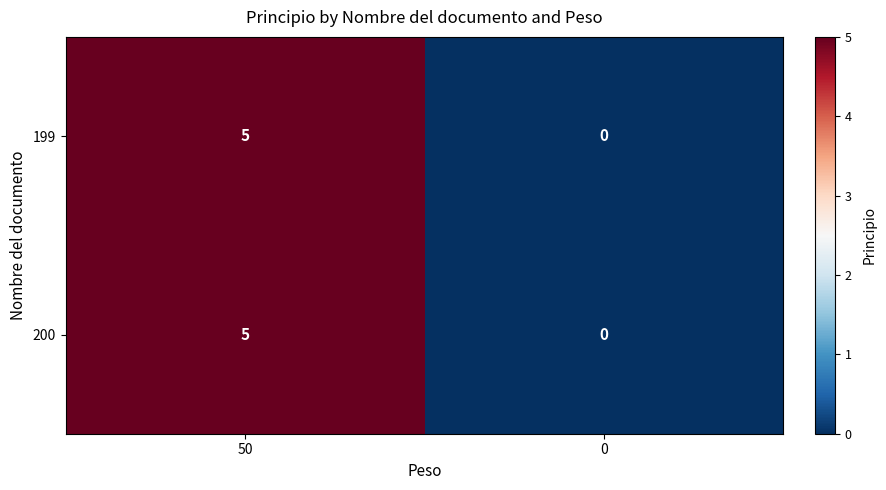

What is the difference between the 200 values at 50 and 0?

5